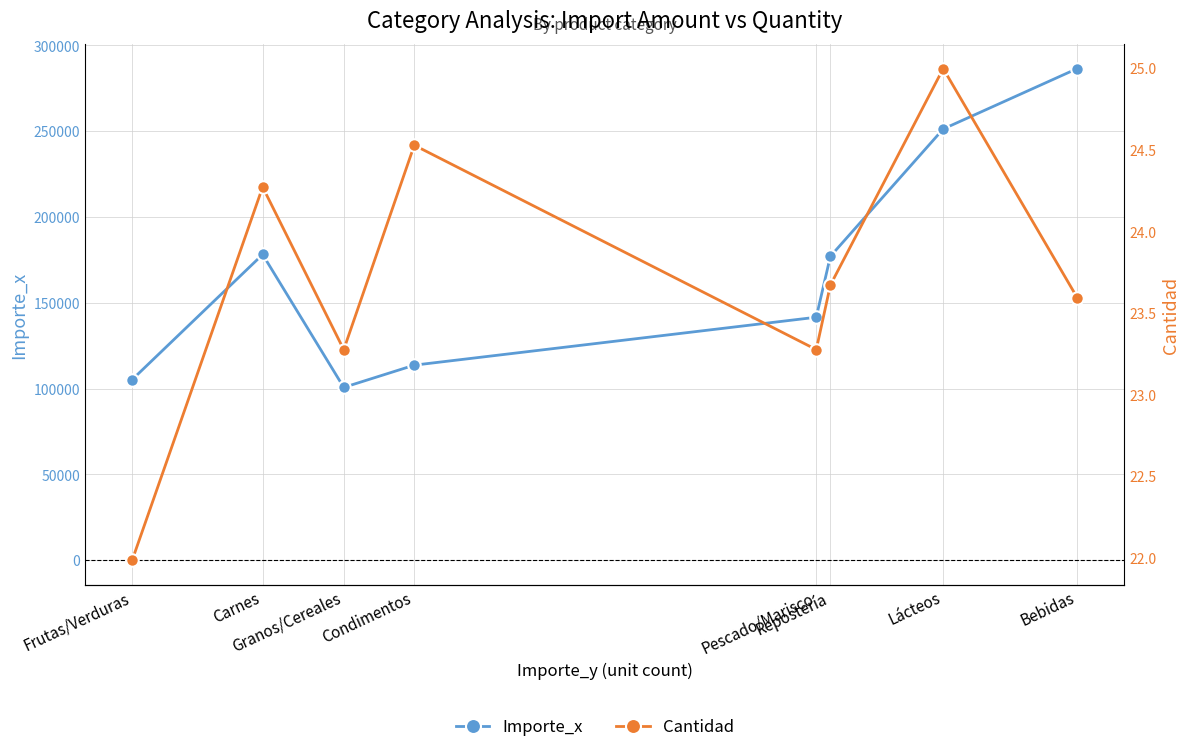

At which label does Cantidad first exceed 23?

Carnes